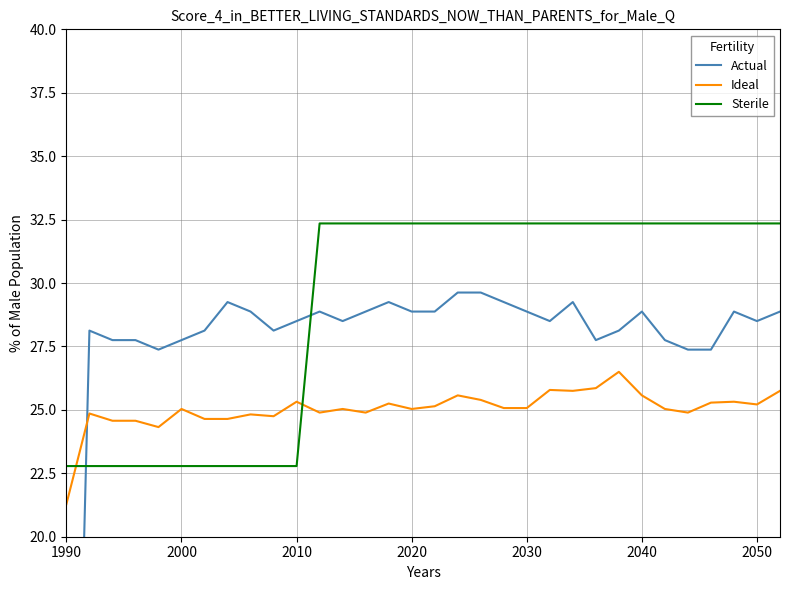

How many intersections are there between Actual and Ideal?

1